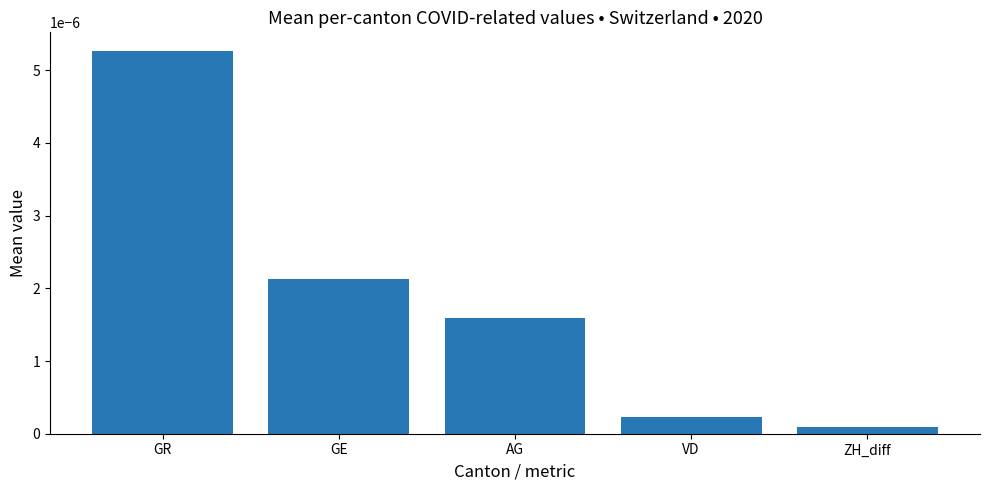

What position from the left is GR?

1